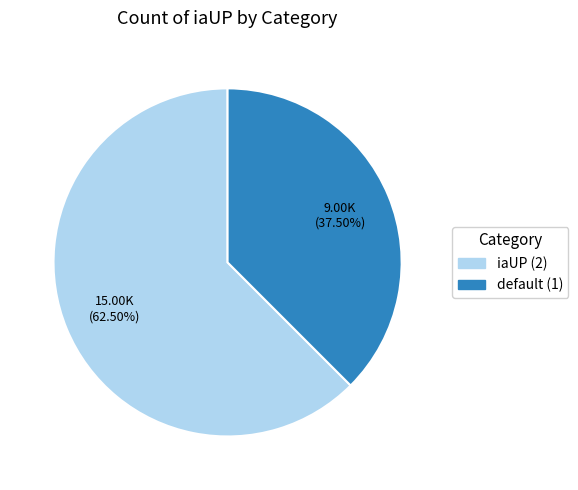

To the nearest percent, what is the difference between the default (1) and iaUP (2) slice percentages?

25%